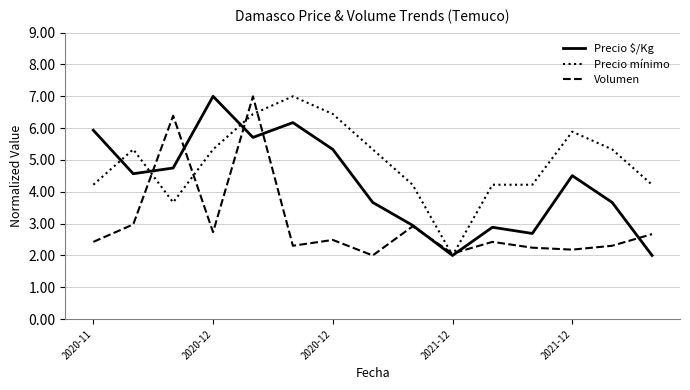

True or false: Precio $/Kg and Precio mínimo intersect in this chart.

True